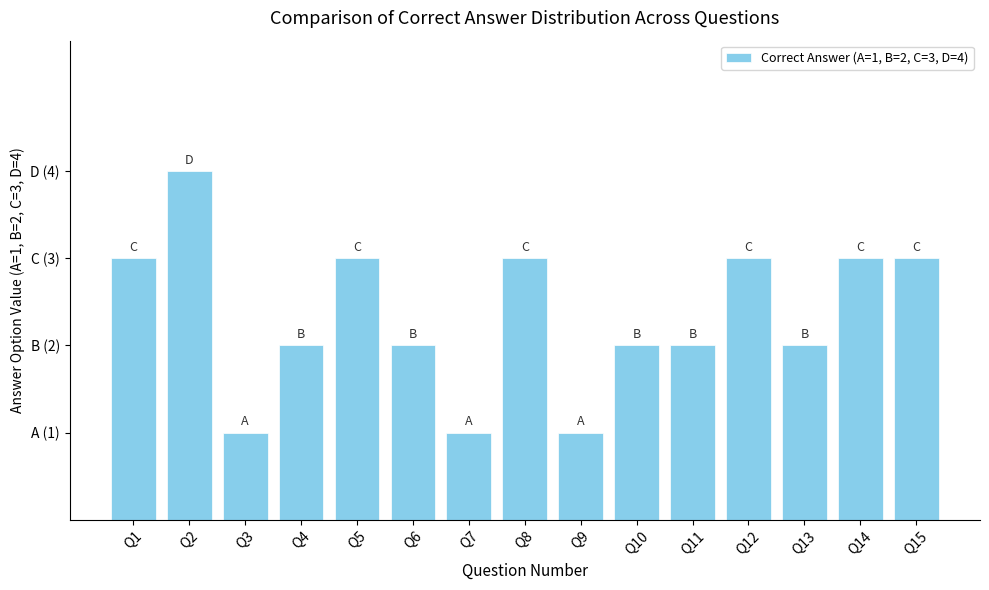

What is the smallest value displayed?

1